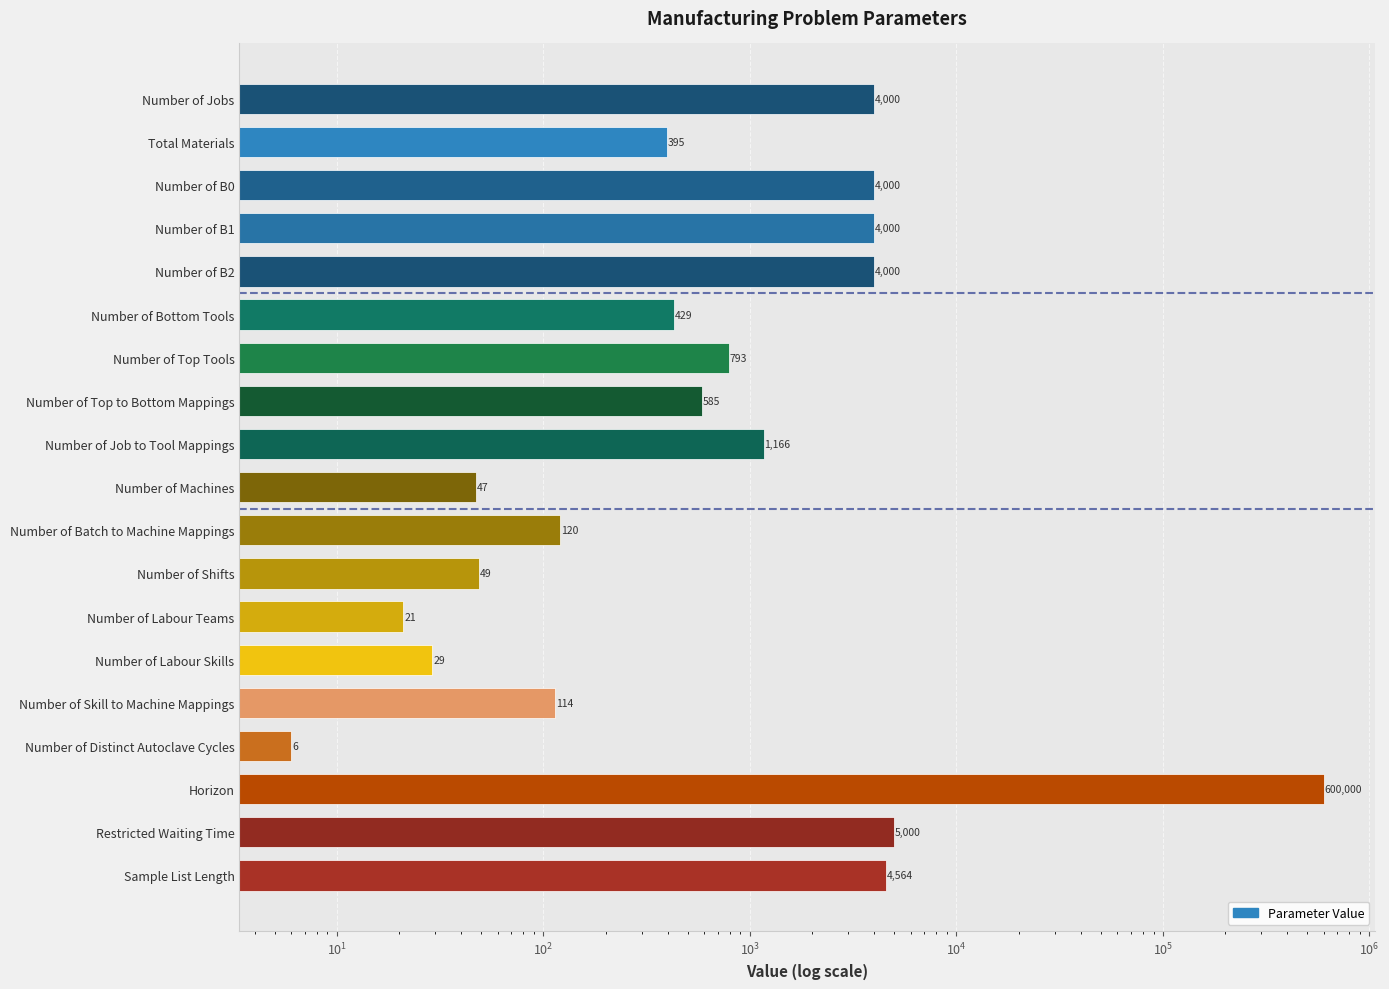

How many bars are there in total?

19